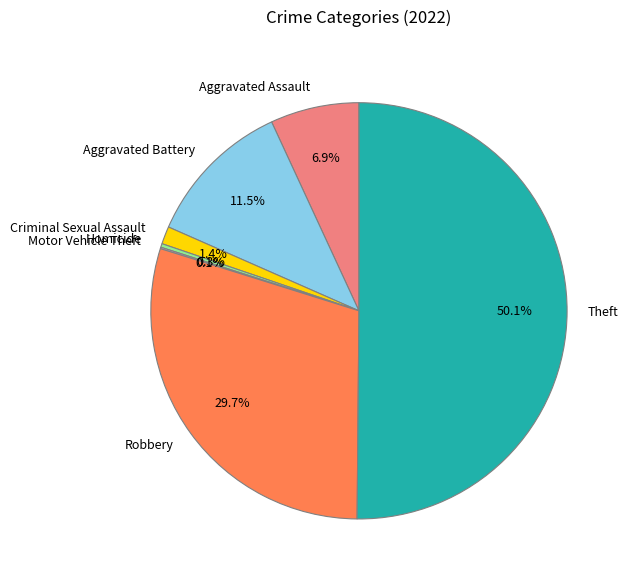

Approximately how many times larger is the value at Robbery compared to Aggravated Assault?

4.3